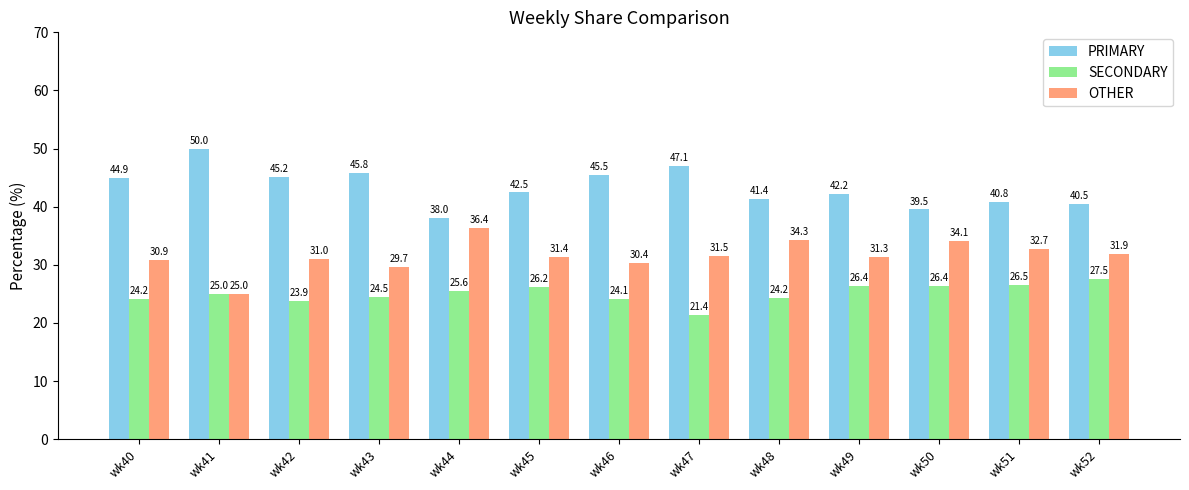

Between wk41 and wk43, which series saw the biggest shift?

OTHER